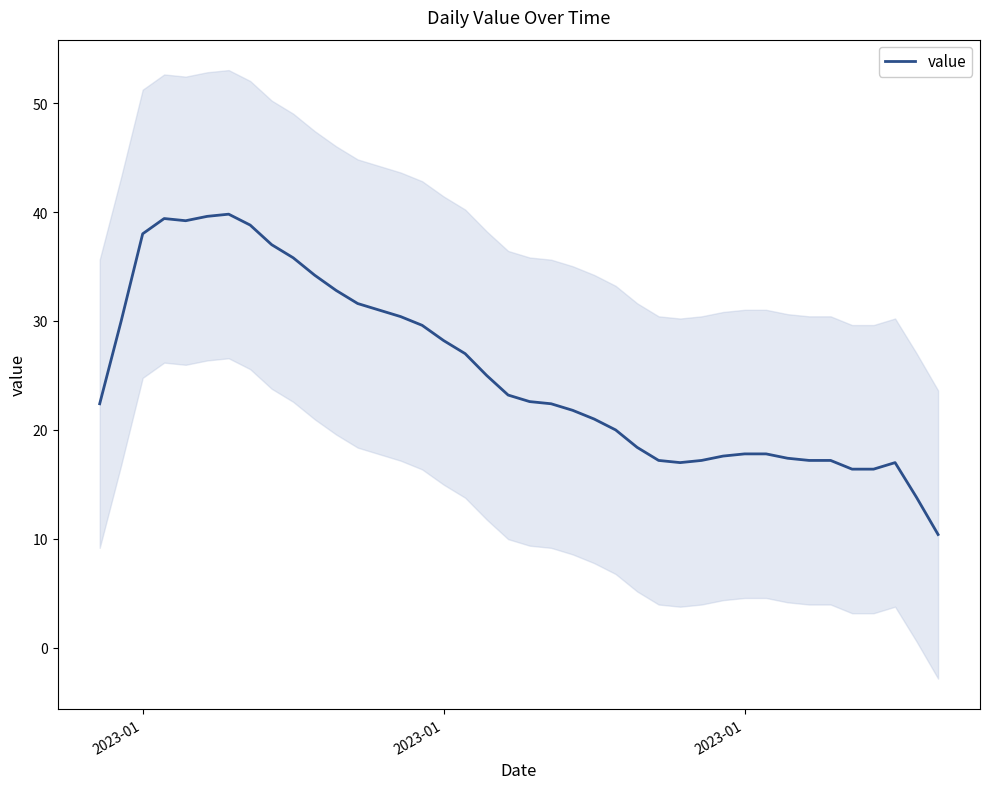

What is the greatest value displayed?

39.8